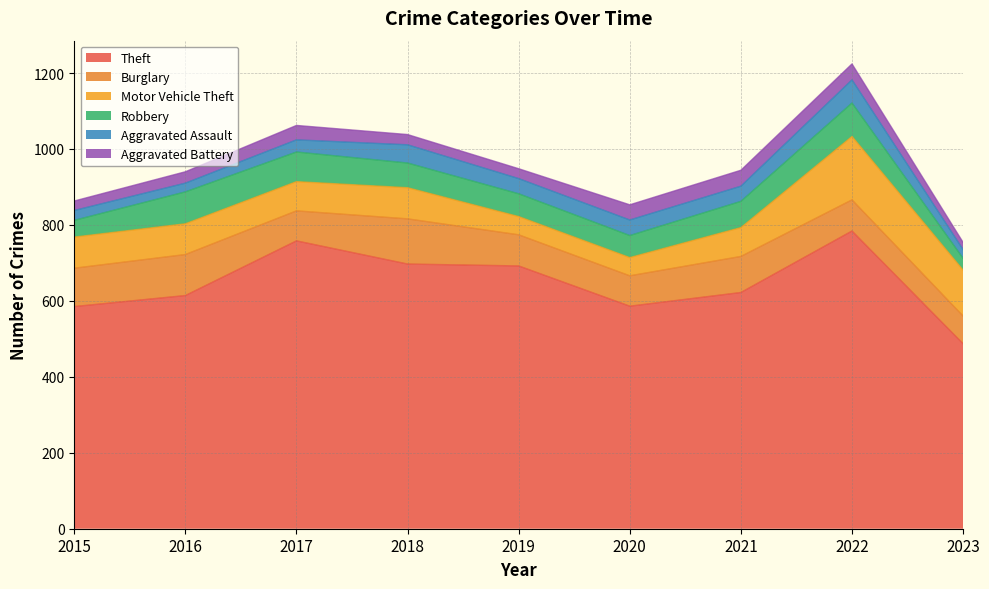

At which category is the sum across all series the highest?

2022